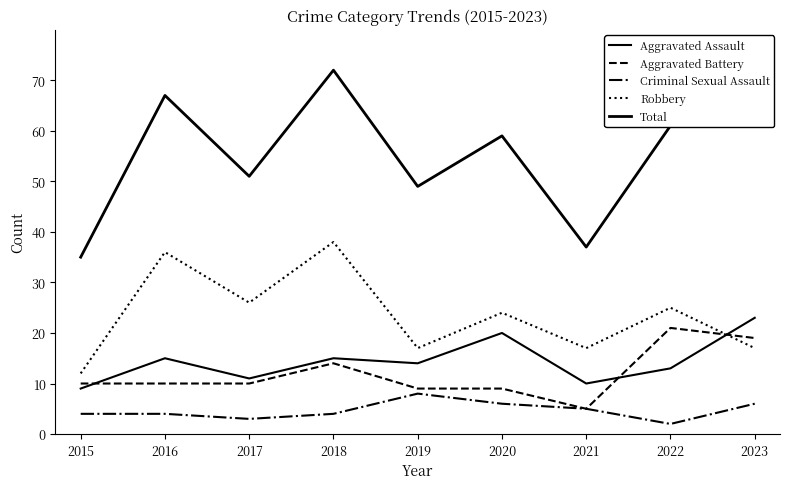

Does the chart have visible grid lines?

No